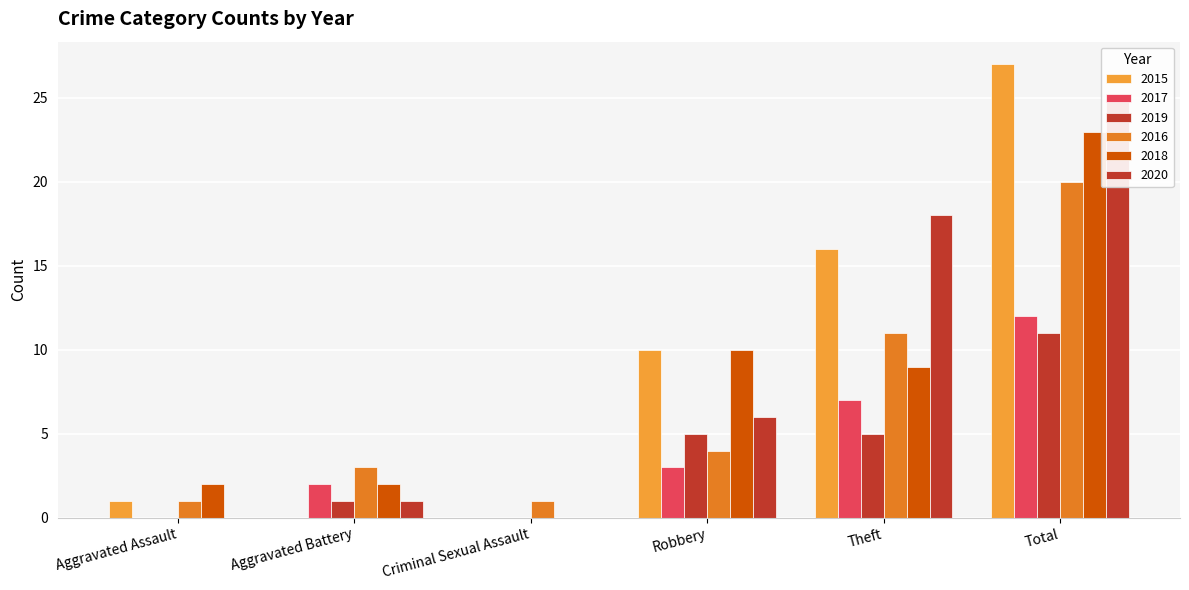

Which category has the lowest value across all series?

Aggravated Battery